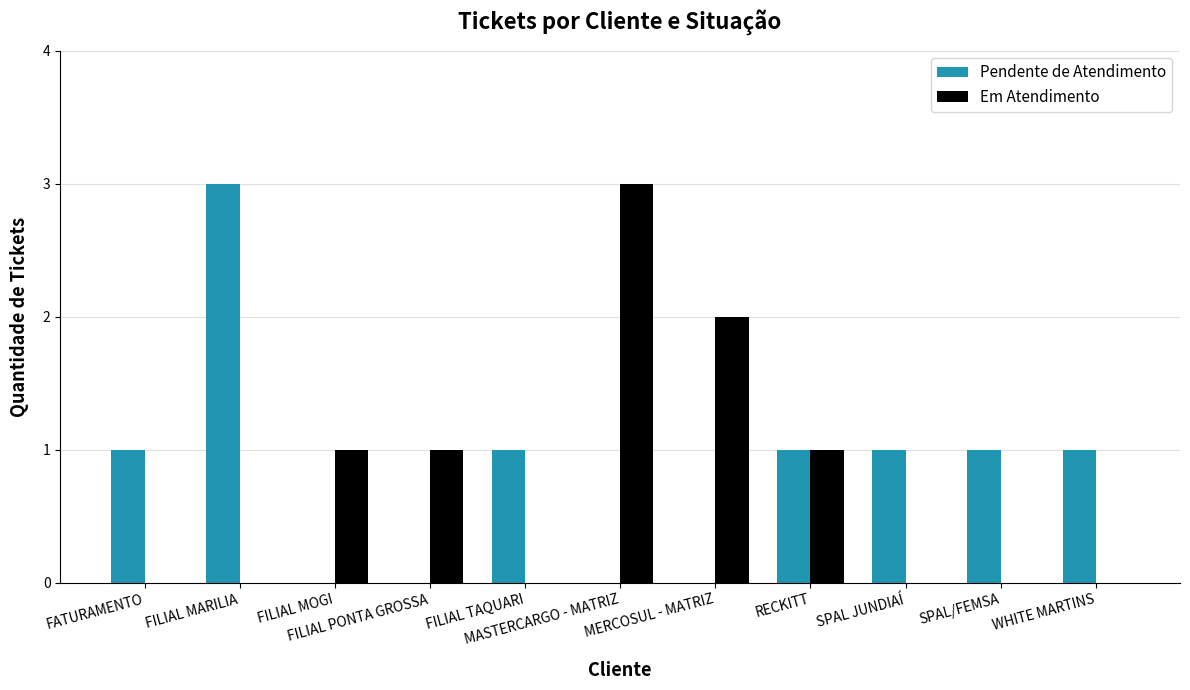

How many groups of bars are there?

11